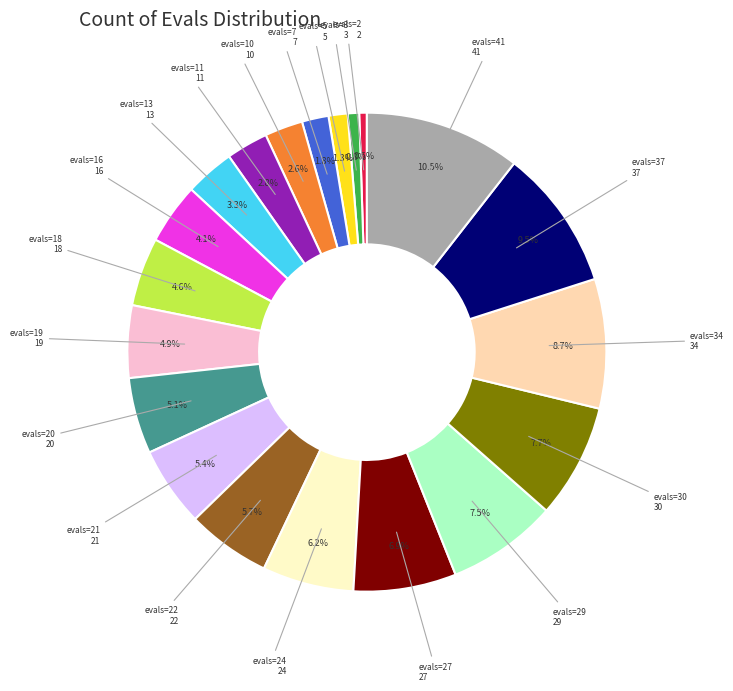

Count the number of slices in the pie.

20